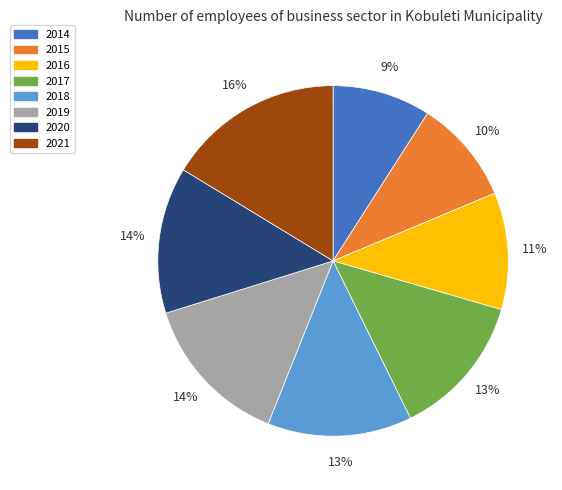

Is there a majority slice in this chart?

No